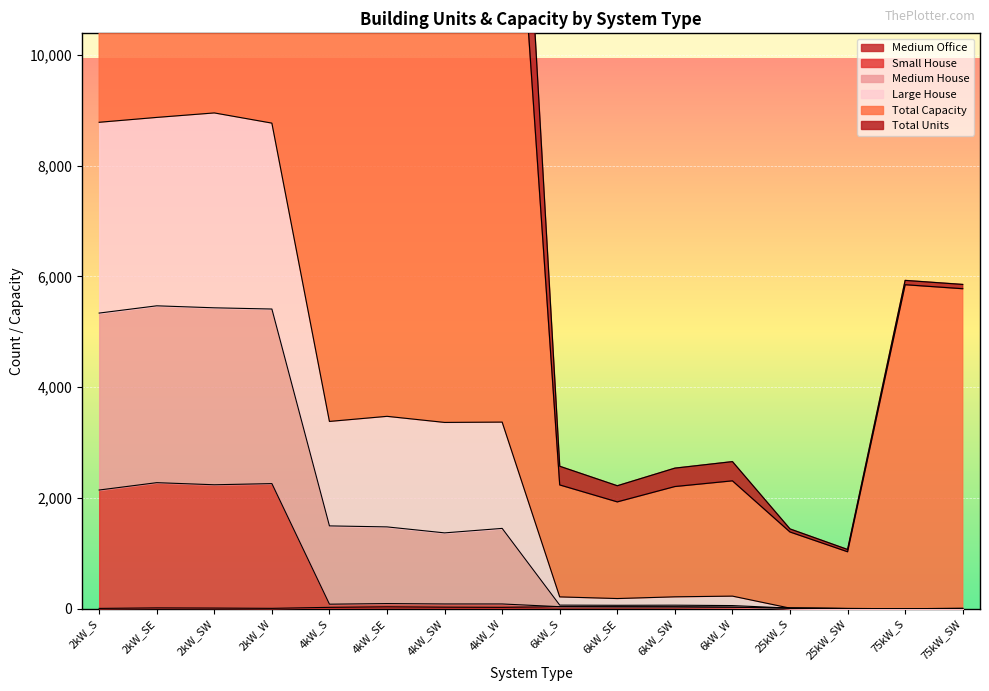

Count the number of data series in this chart.

6